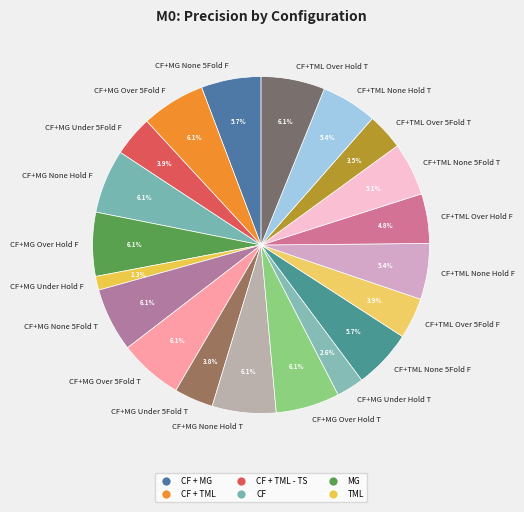

Is there any slice that represents more than half of the pie?

No